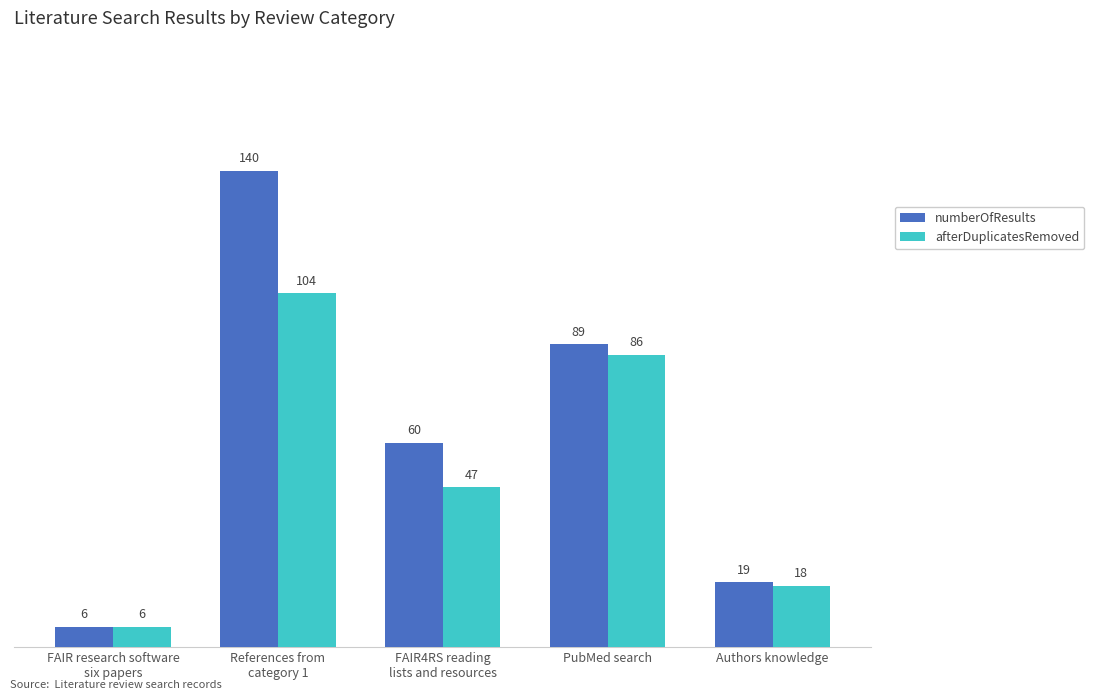

True or false: numberOfResults has a value of 183 at References from
category 1.

False